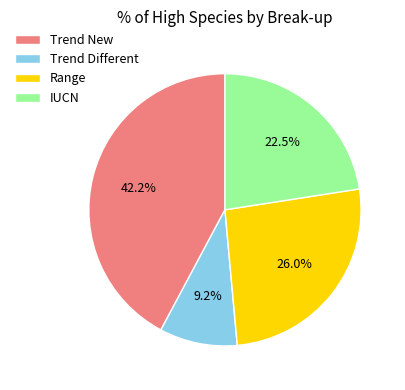

Is Range the majority of the pie?

No